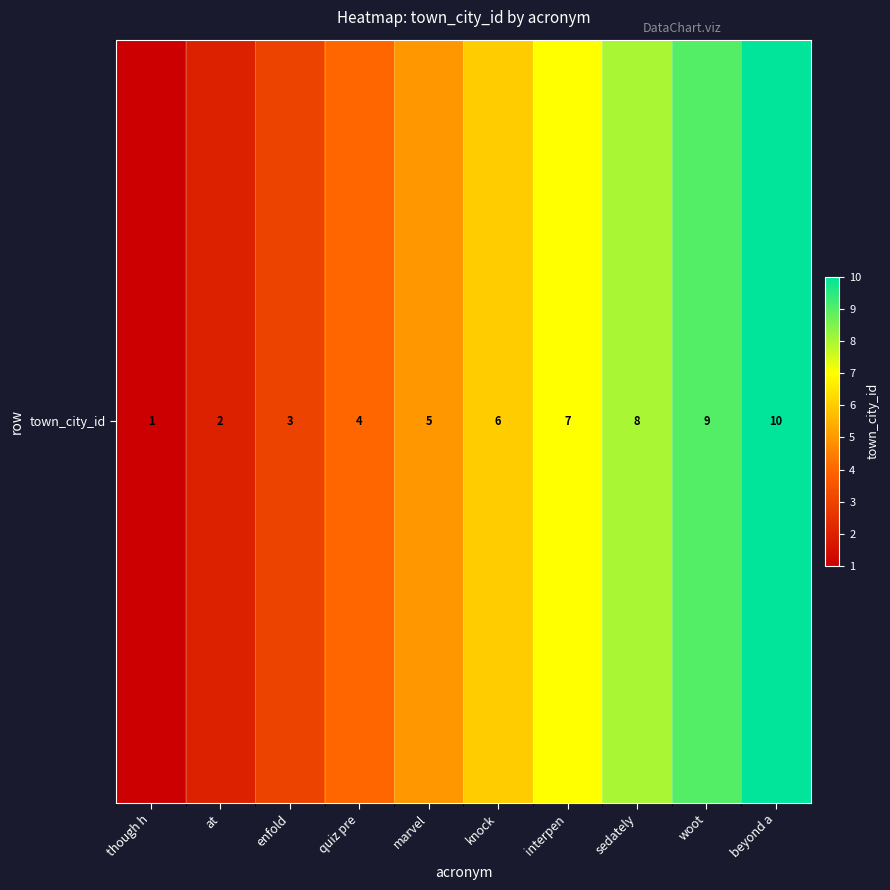

Reading right to left, what are all the values shown in this chart?

10	9	8	7	6	5	4	3	2	1